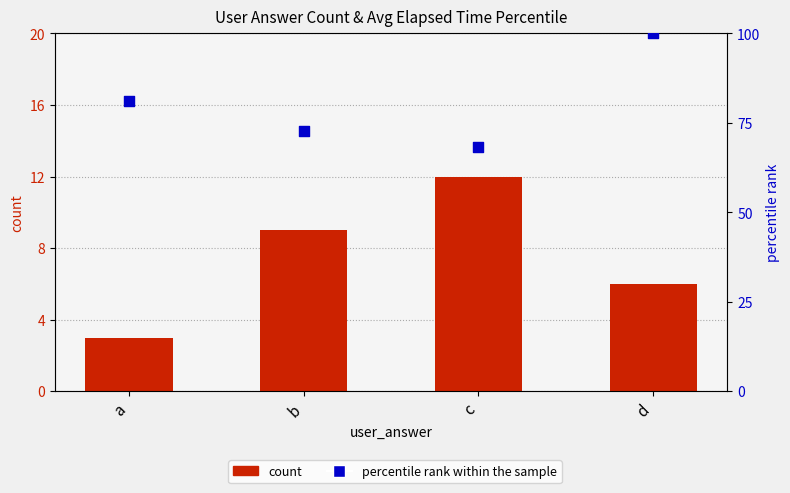

What are all the series names shown in the legend?

count, percentile rank within the sample